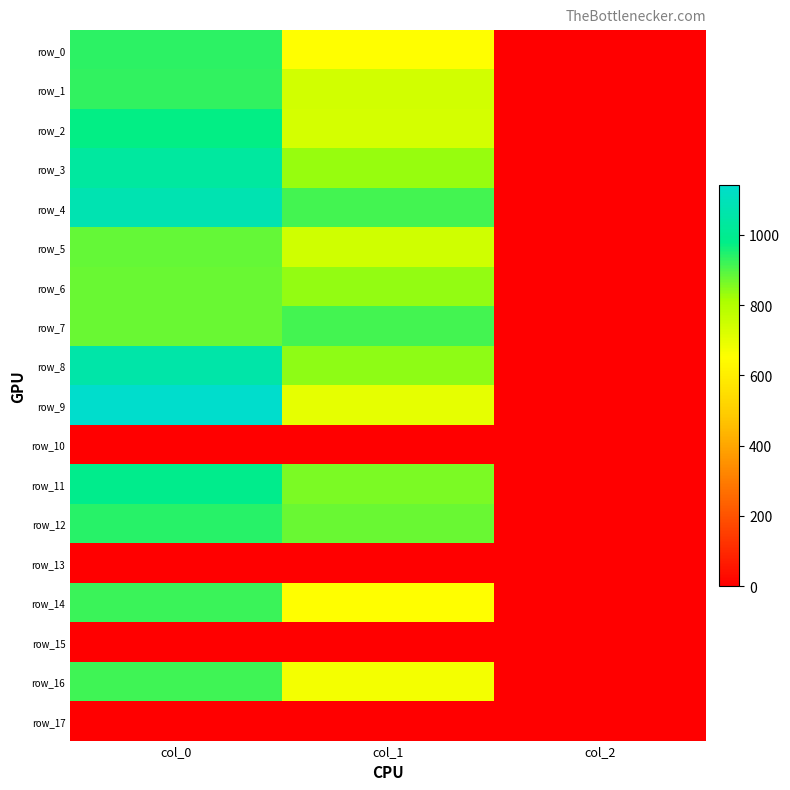

Rank the series at col_1 from highest to lowest value.

row_4, row_7, row_12, row_11, row_8, row_6, row_3, row_5, row_1, row_2, row_9, row_16, row_0, row_14, row_10, row_13, row_15, row_17